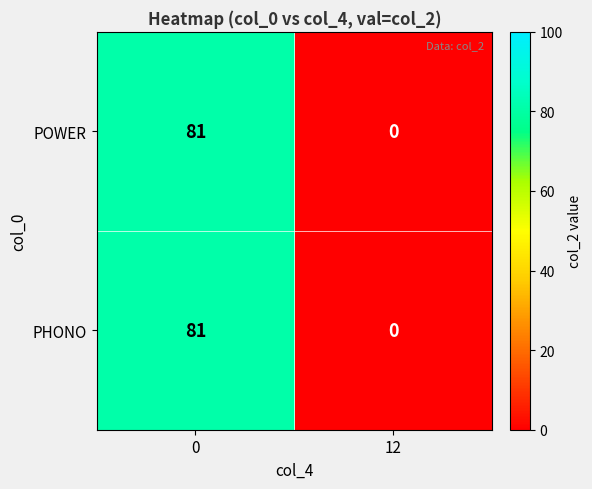

How many data points in PHONO are less than 81?

1